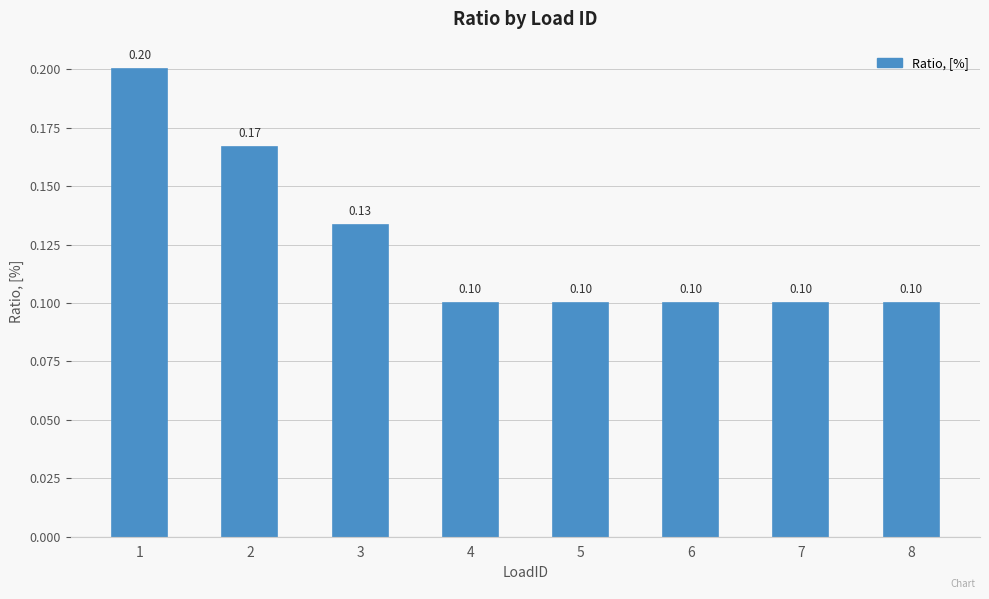

What is the value of the 8th bar from the left?

0.1